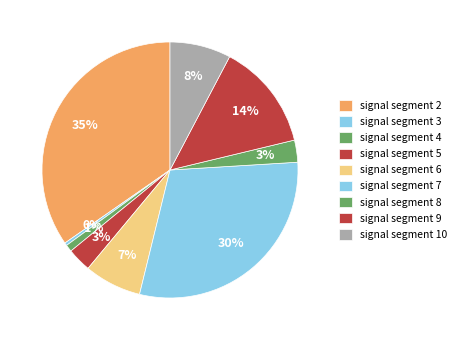

Is it true that signal segment 10 is 1% of the pie?

False